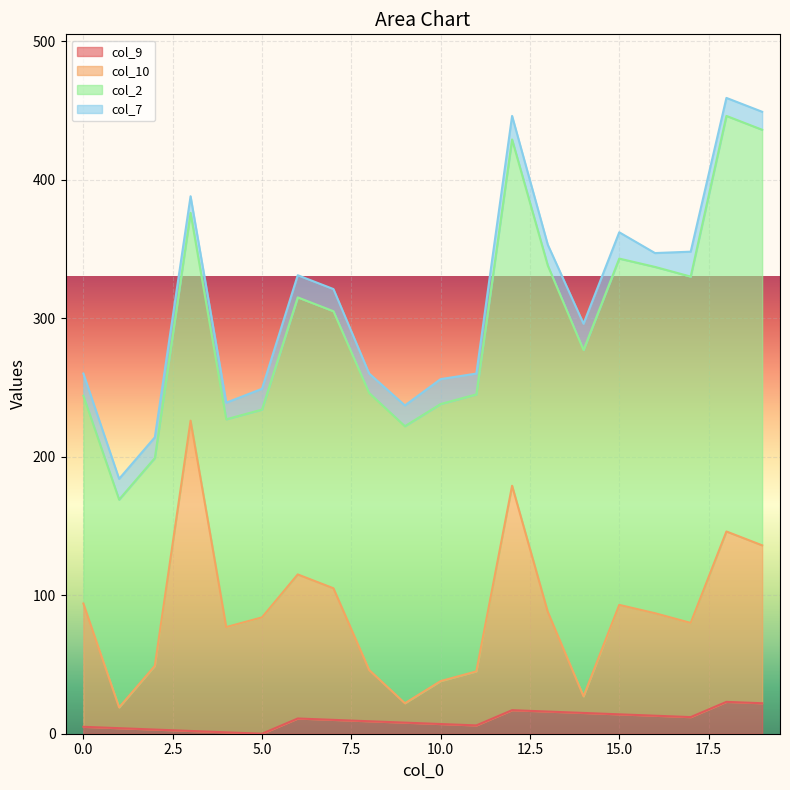

True or false: col_10 and col_9 intersect in this chart.

False